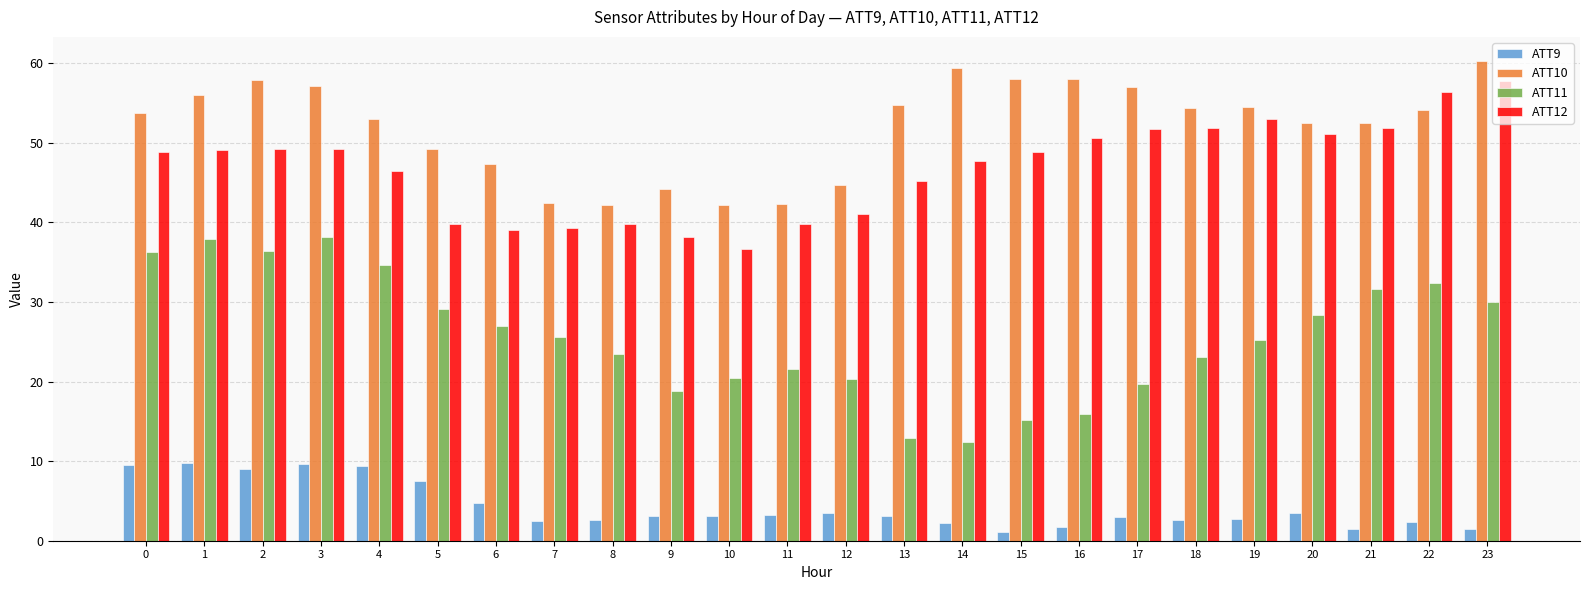

What is the greatest value displayed?

60.3